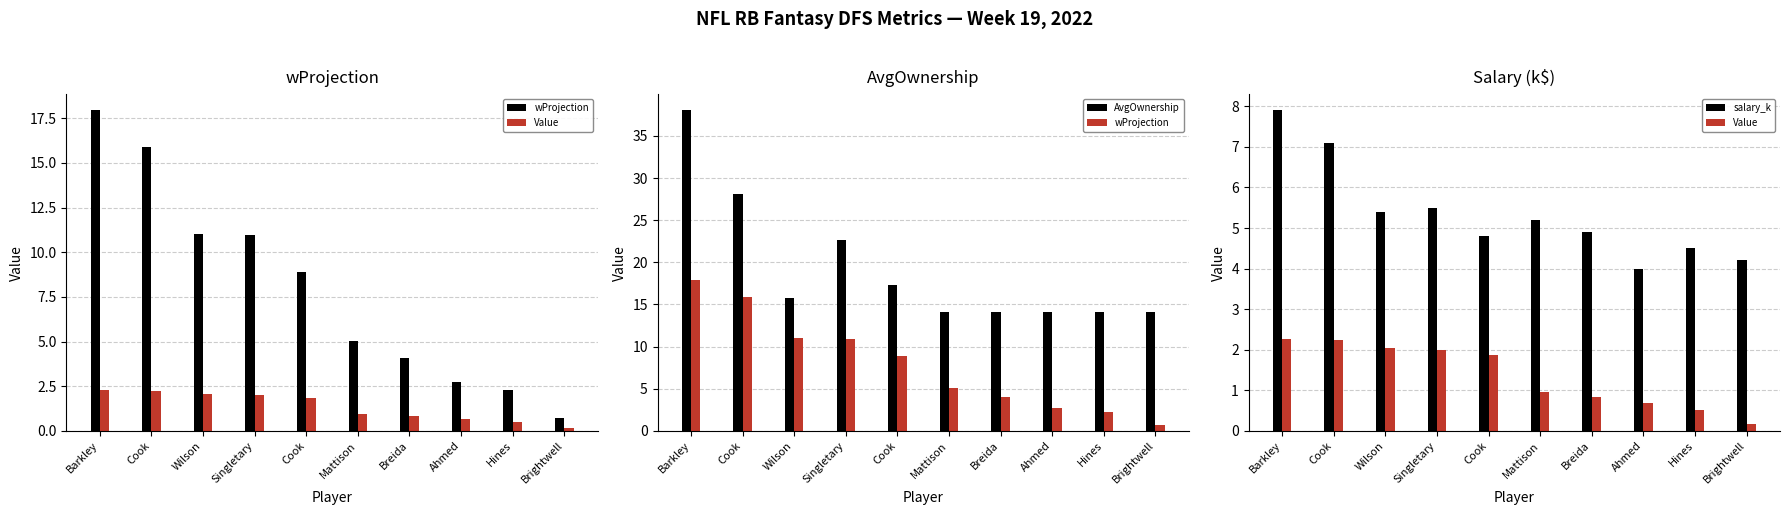

True or false: salary_k has a value of 9.0 at Mattison.

False